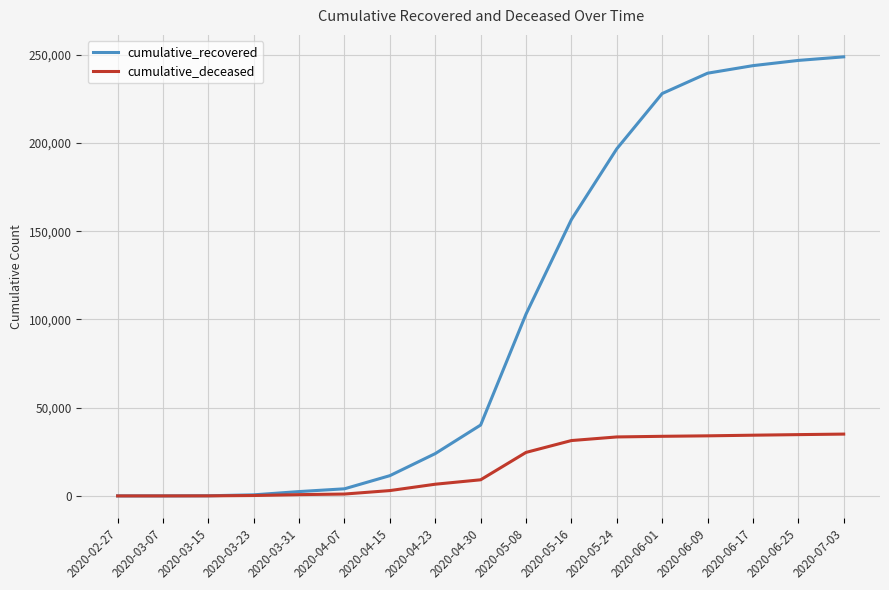

At which label is cumulative_deceased closest to 17514?

2020-05-08